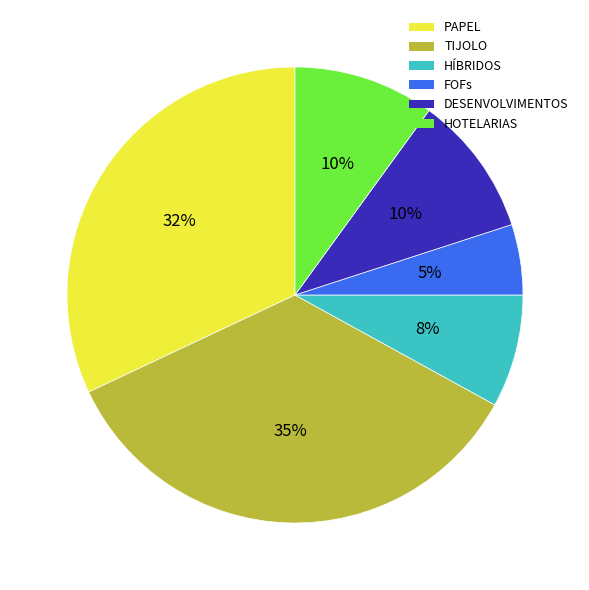

To the nearest percent, what portion does PAPEL represent?

32%